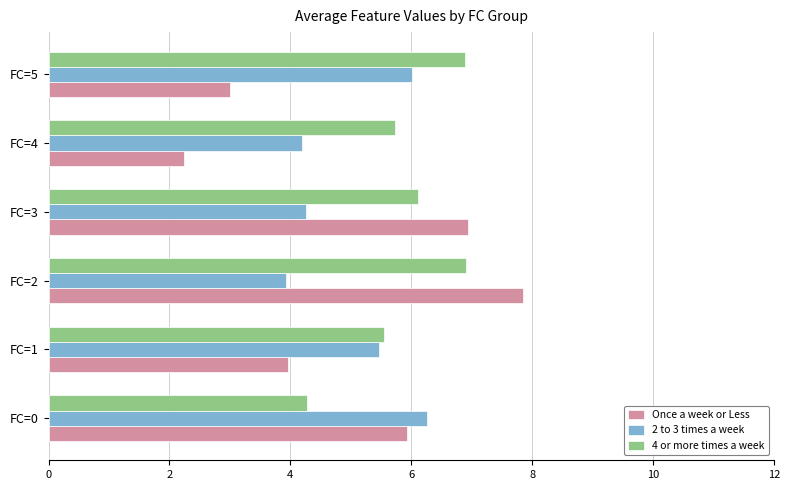

The value of 2 to 3 times a week at FC=2 is 6.4. True or false?

False